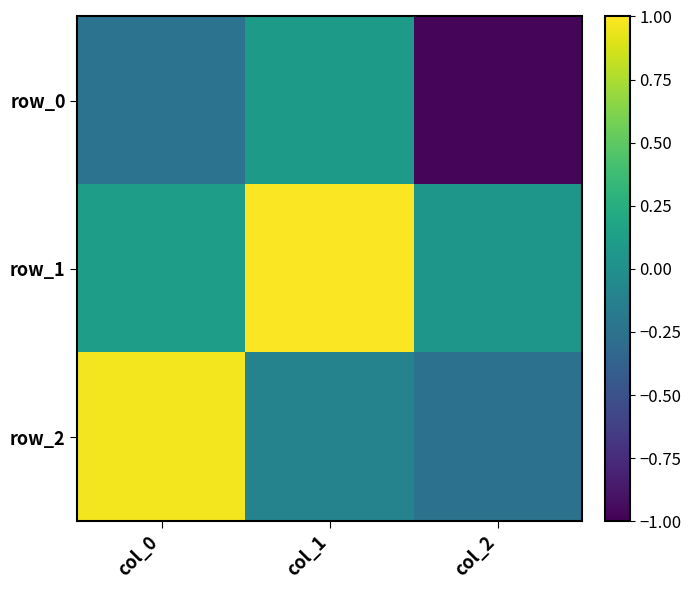

What is the difference between the maximum and minimum values in the row_1 series?

0.9